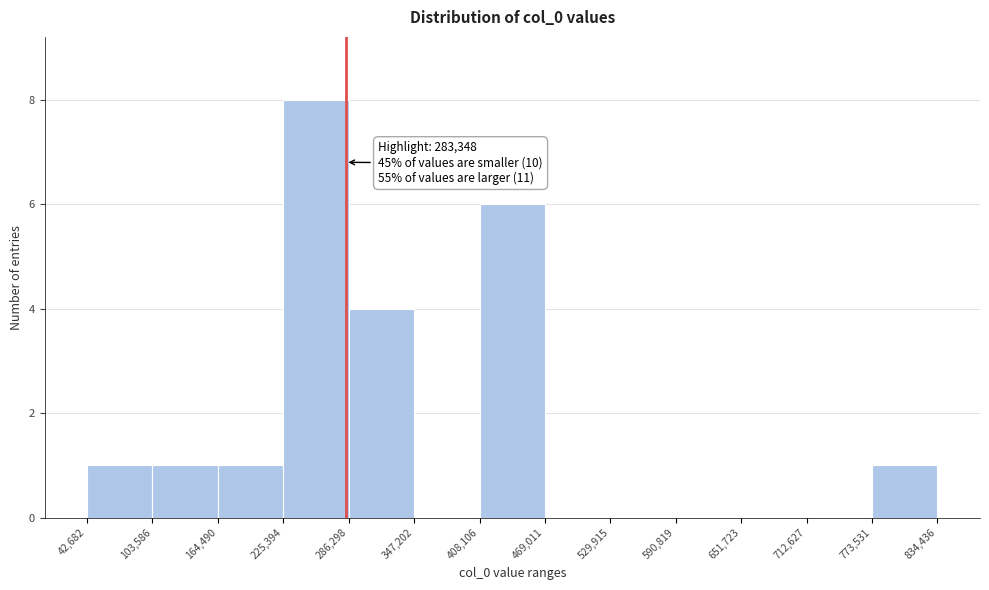

Which range on the x-axis has the tallest bar?

225,394 to 286,298